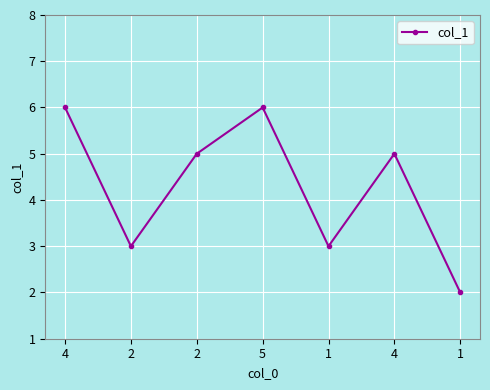

How many values are below 5?

3